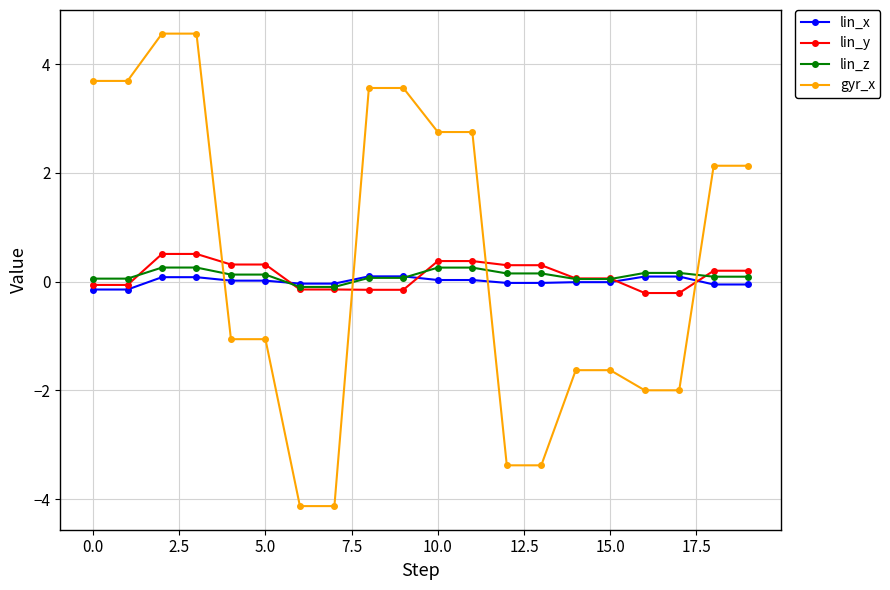

After their last crossing, which series has the higher values: lin_z or gyr_x?

gyr_x